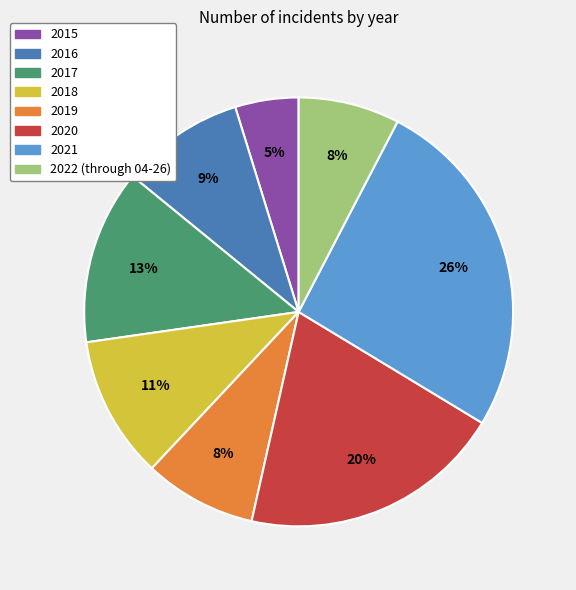

To the nearest percent, what is the average slice percentage?

12%